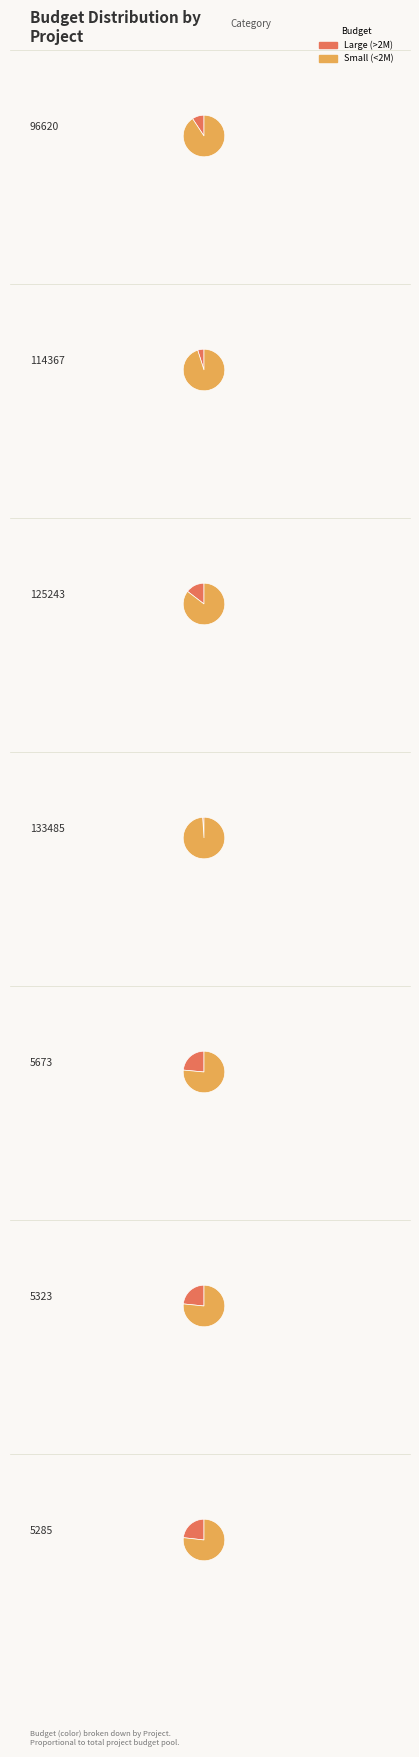

What percentage do 114367 and 5323 together represent?

28.3%